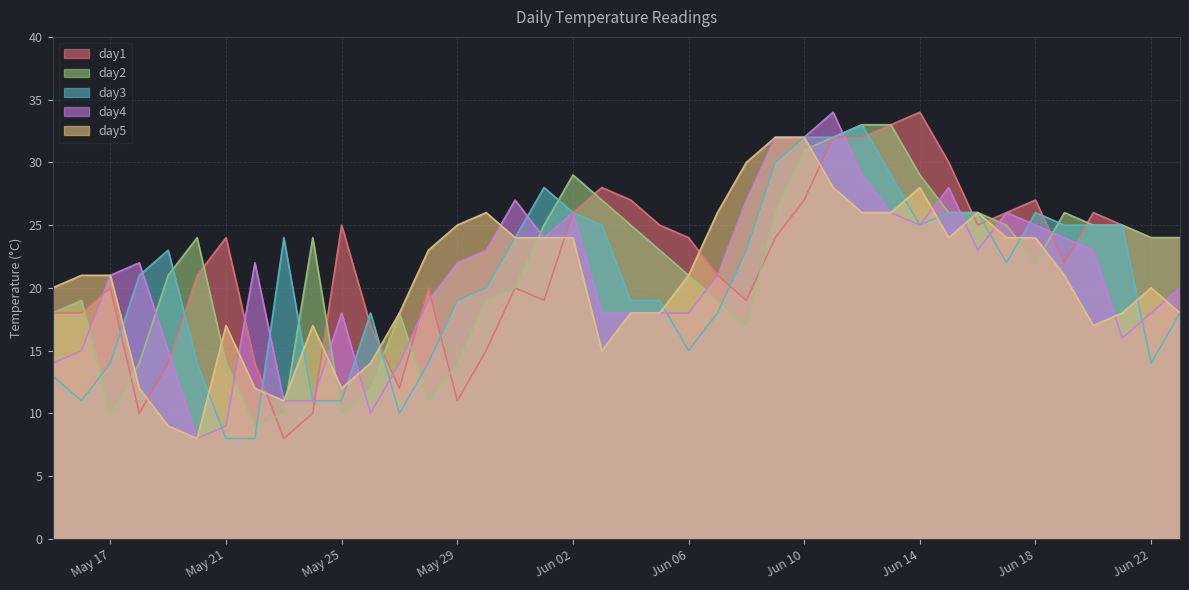

Is it true that day5 equals 20 at 2024-05-15?

True